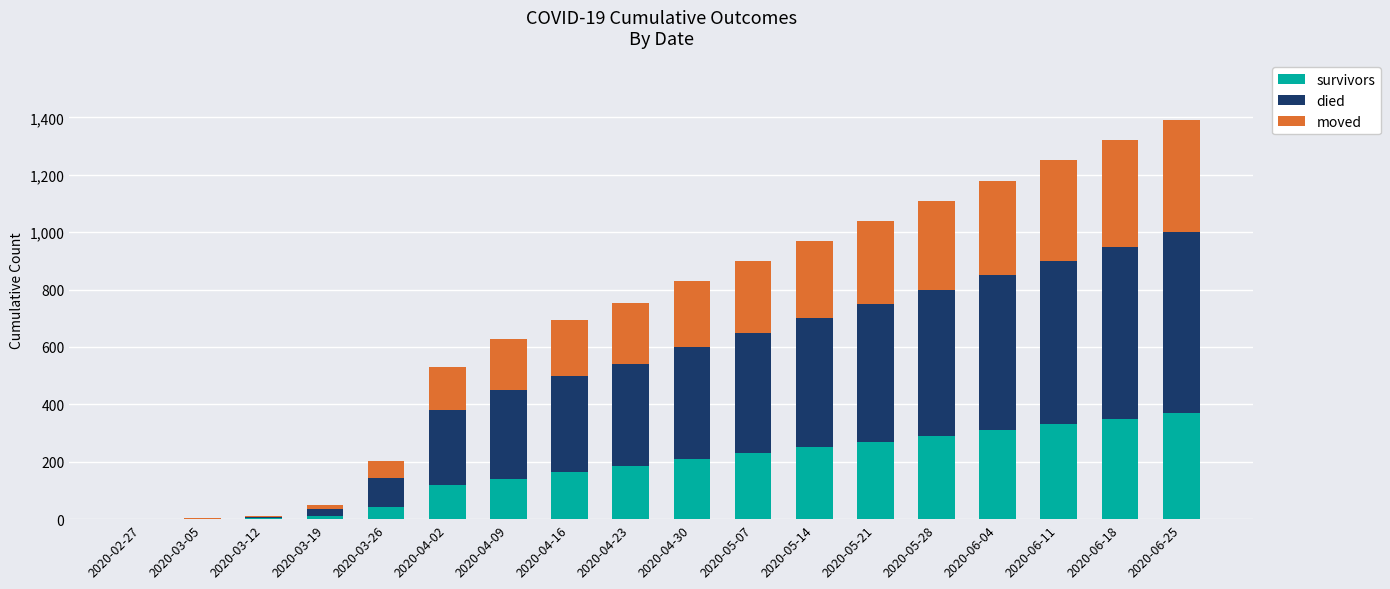

Is it true that survivors equals -144 at 2020-02-27?

False